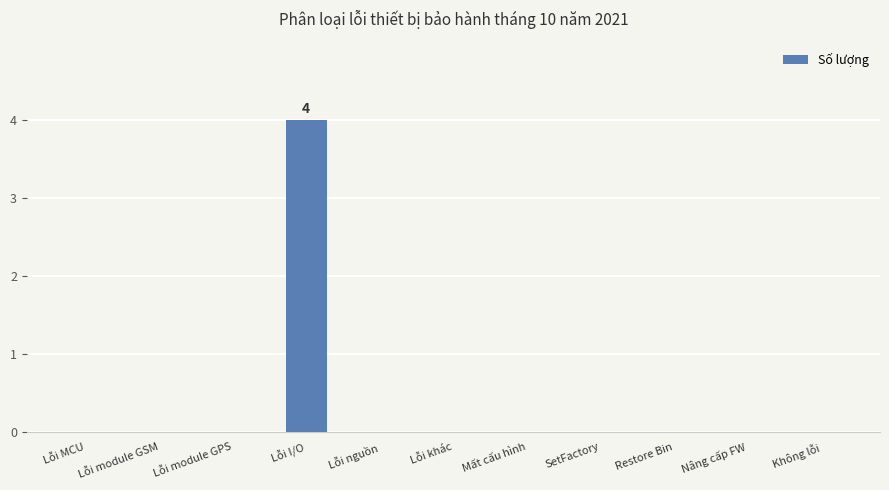

What value does the data have at Lỗi I/O?

4